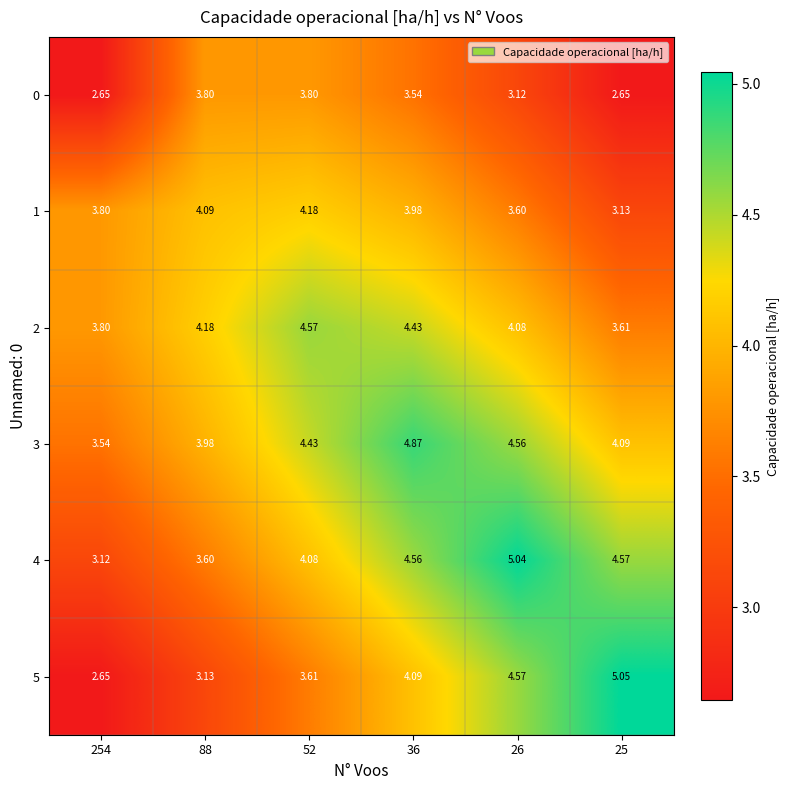

Is the value of 4 at 36 greater than the value of 3 at 254?

Yes